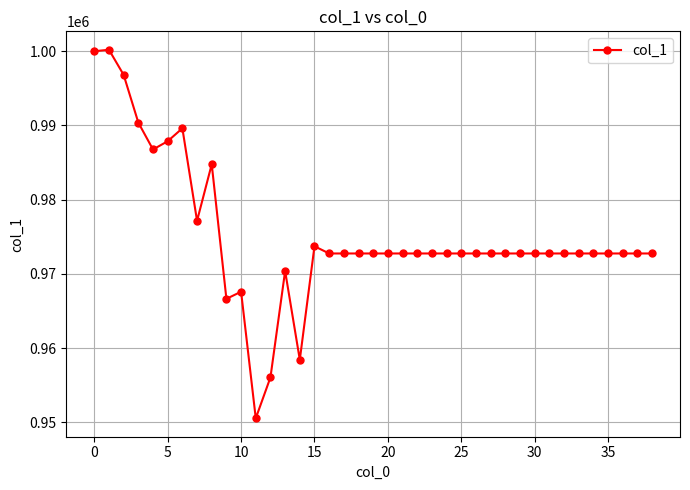

How many lines are shown in the chart?

1